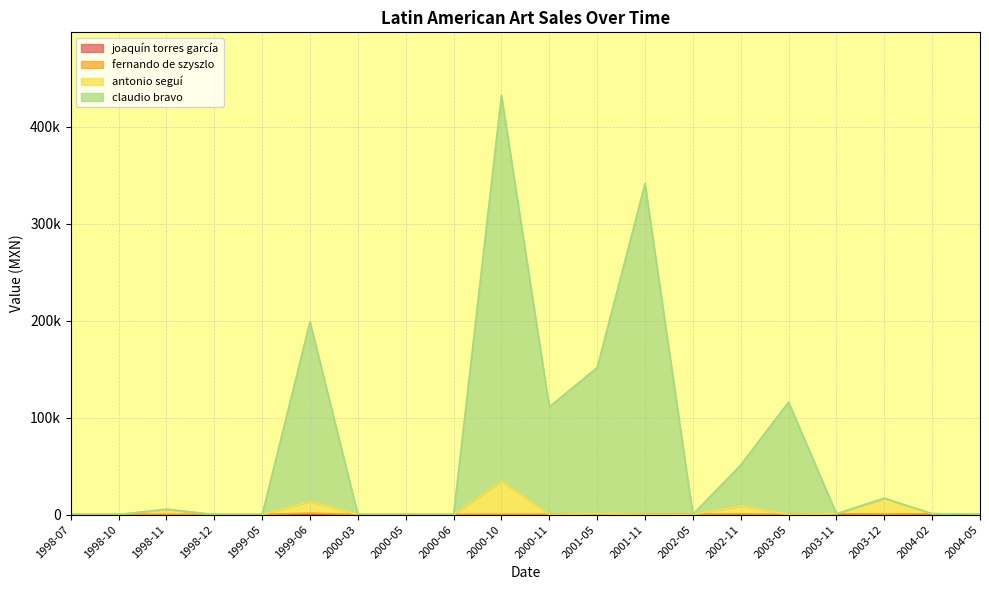

Which series changed the most between 1998-11 and 2000-11?

claudio bravo